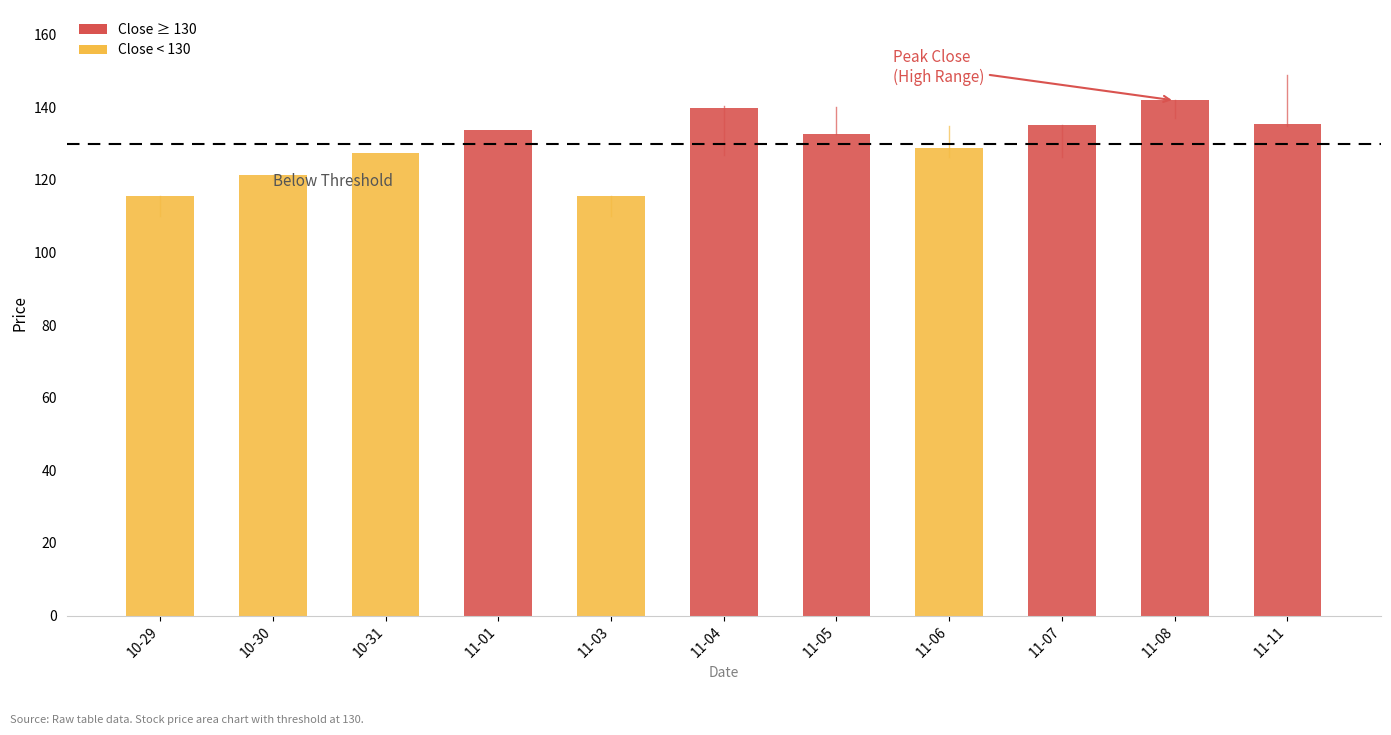

How many categories are shown in the chart?

11